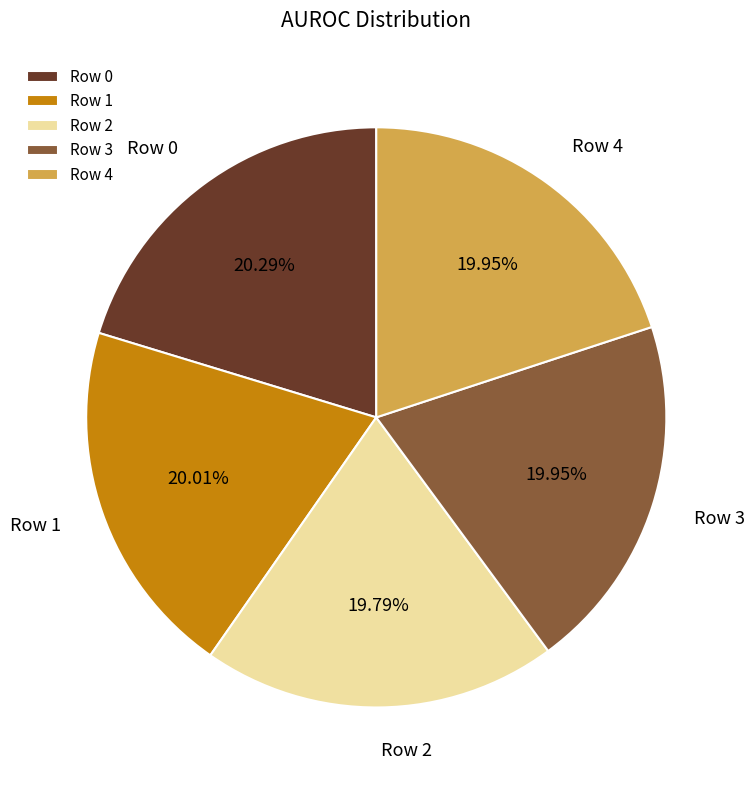

How many slices are in this pie chart?

5